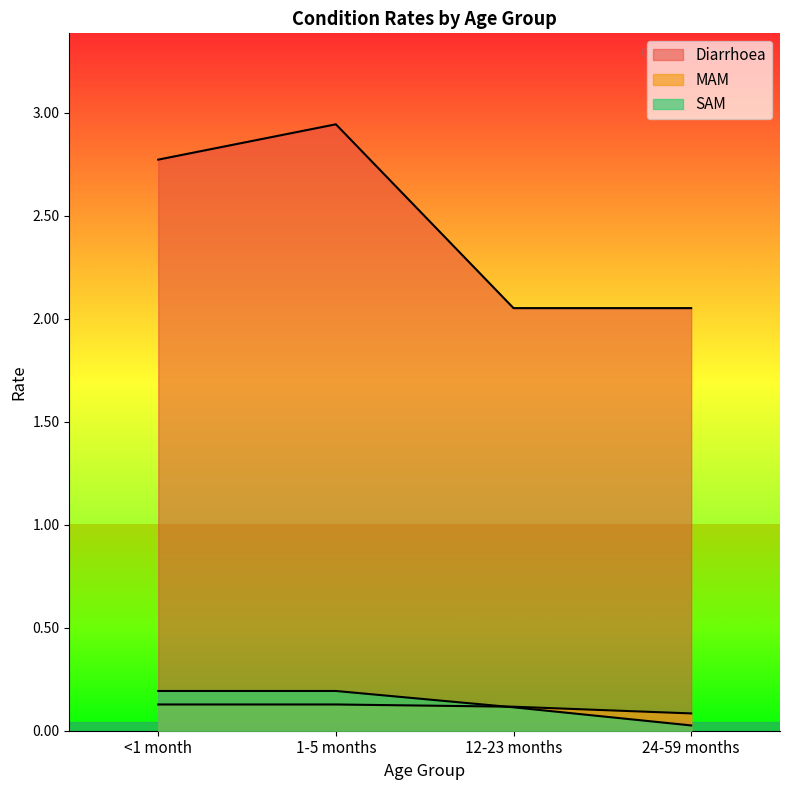

What is the label of the 2nd point from the left?

1-5 months